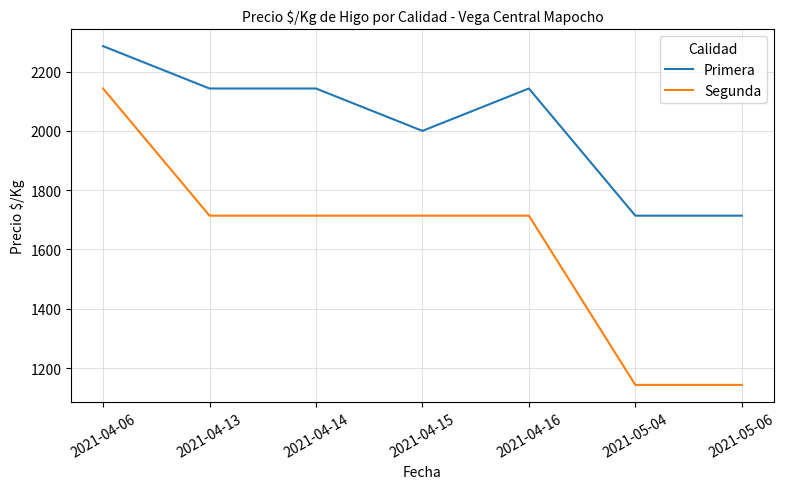

Which series changed the most between 2021-04-06 and 2021-04-14?

Segunda